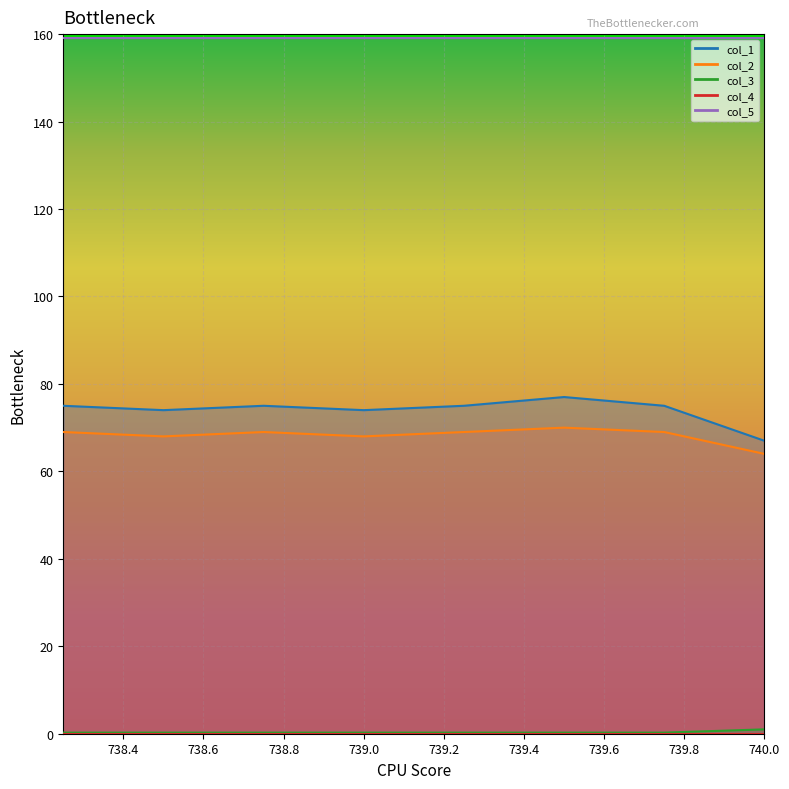

Between 738.75 and 739.5, which series saw the biggest shift?

col_1